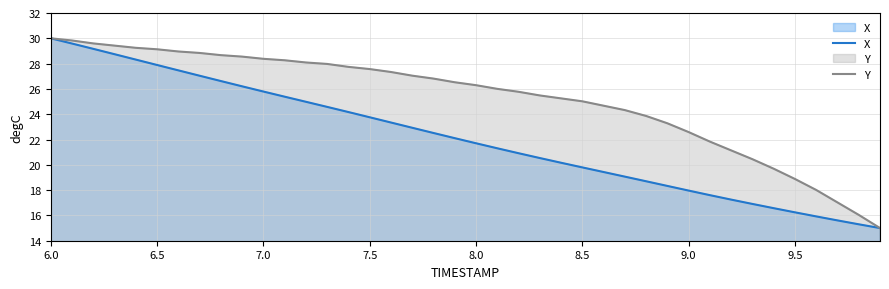

At 7.5, list the series in order from largest to smallest.

Y, X